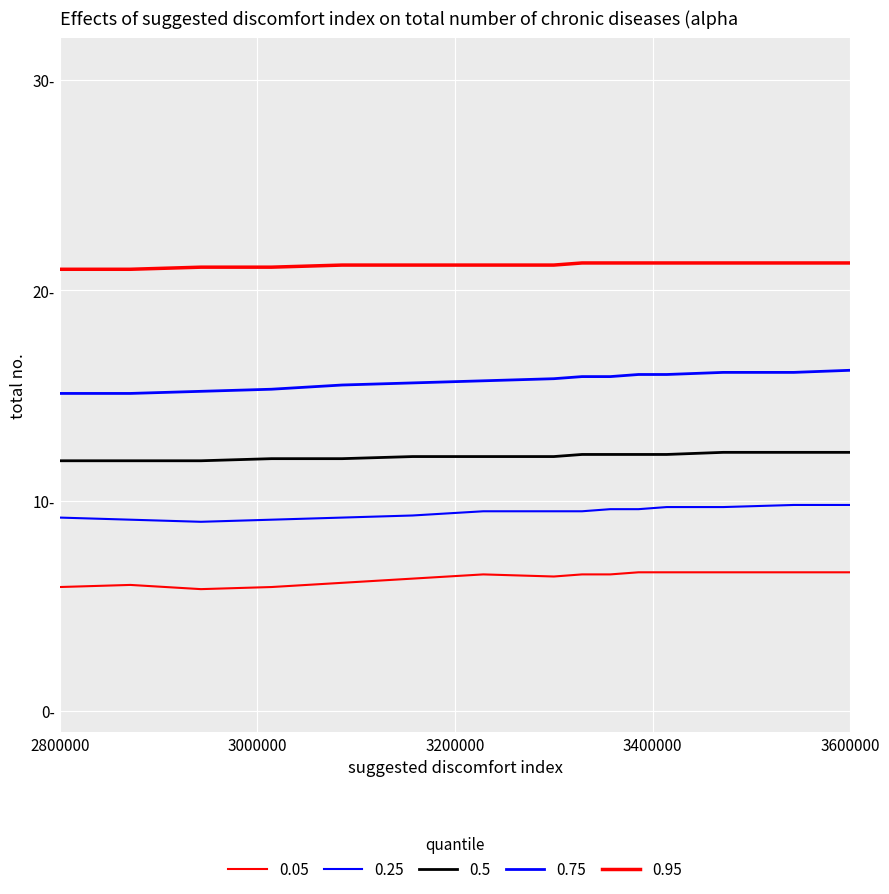

Is this an area chart (filled region under the line)?

No